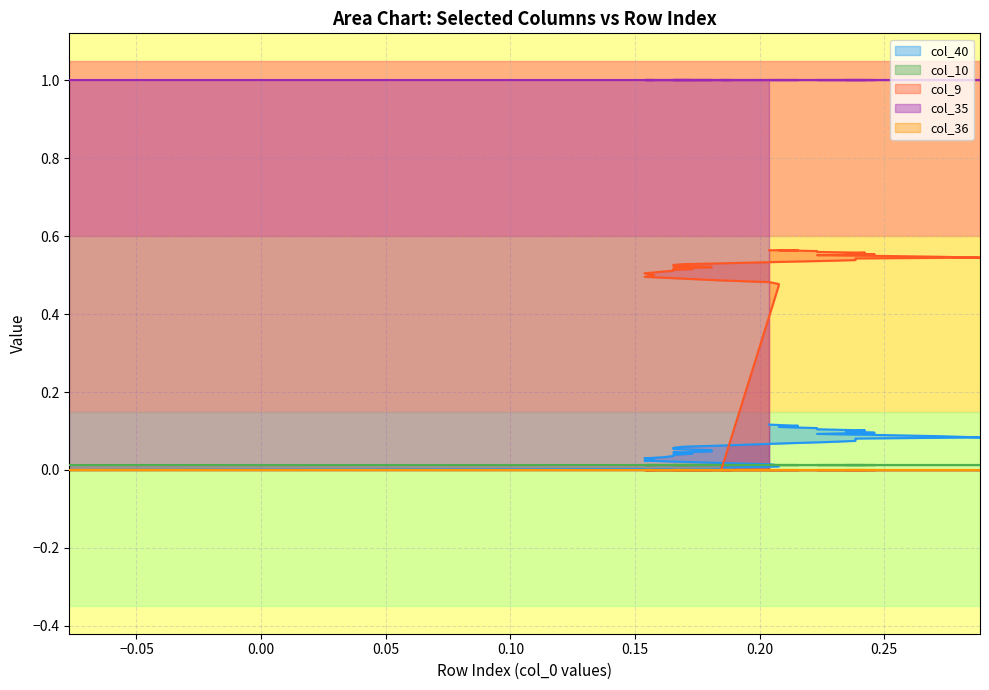

How many lines are shown in the chart?

5